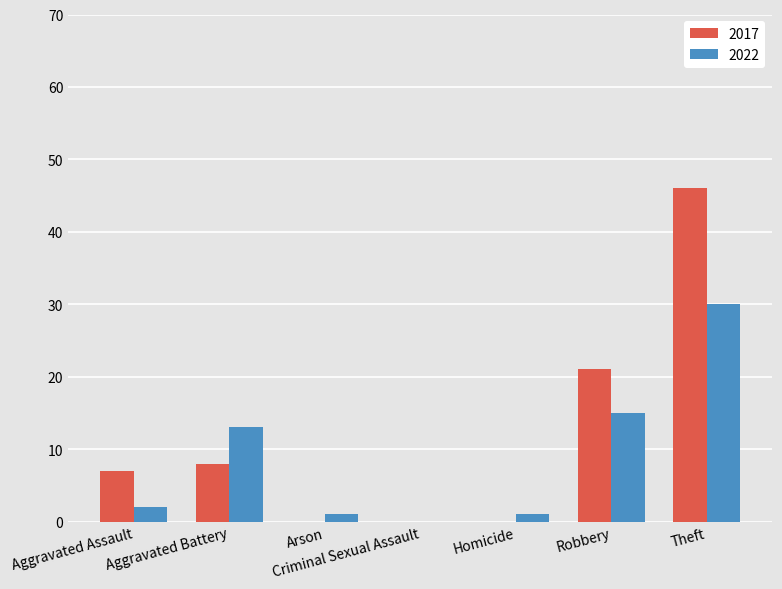

Are the bars horizontal?

No